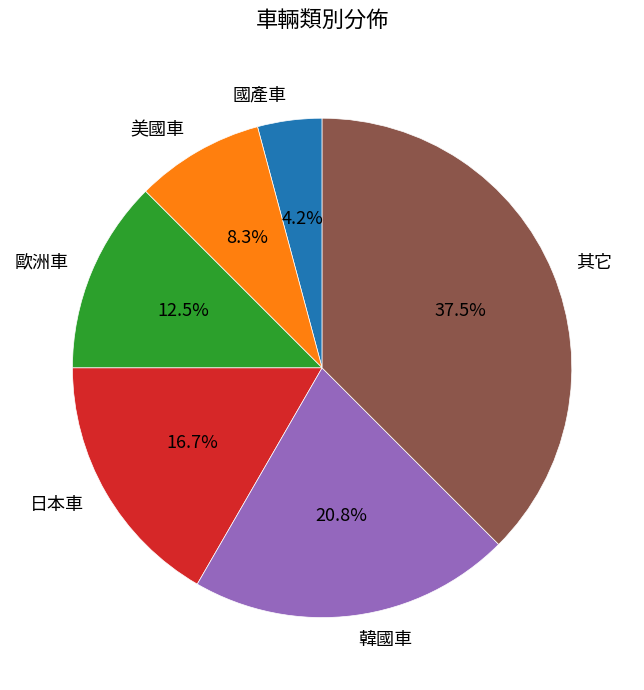

Combined, what portion of the pie is 其它 and 韓國車?

58.3%